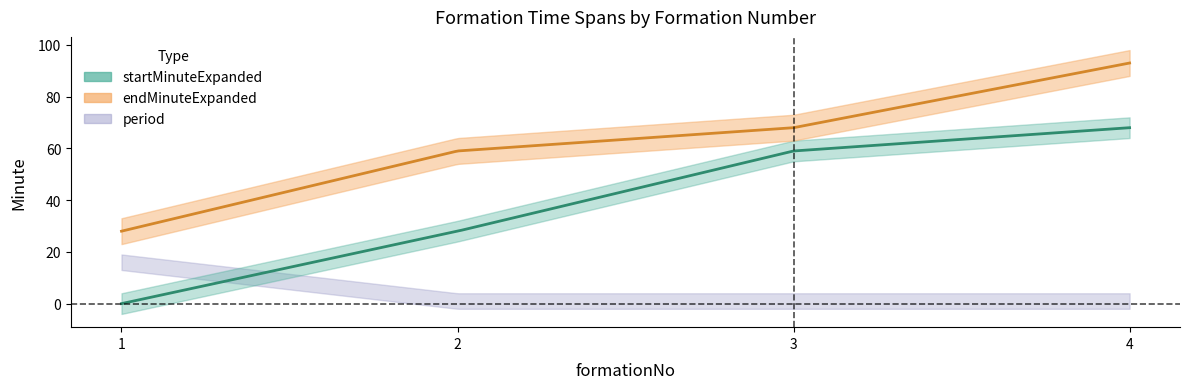

The value of endMinuteExpanded at 3 is 31. True or false?

False